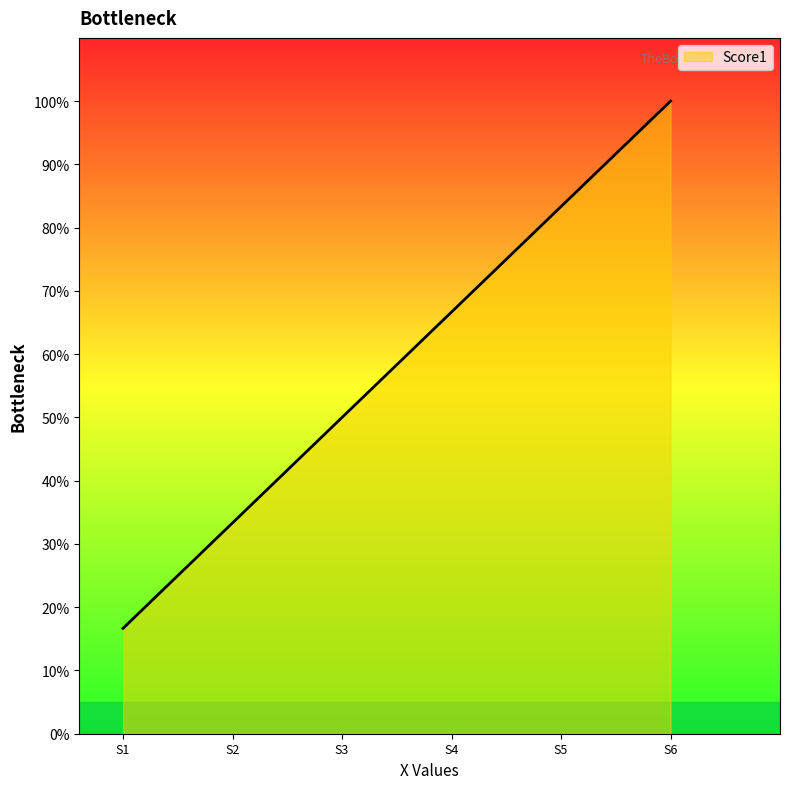

Reading left to right, transcribe all the data shown in this chart.

S1=16.7	S2=33.3	S3=50.0	S4=66.7	S5=83.3	S6=100.0